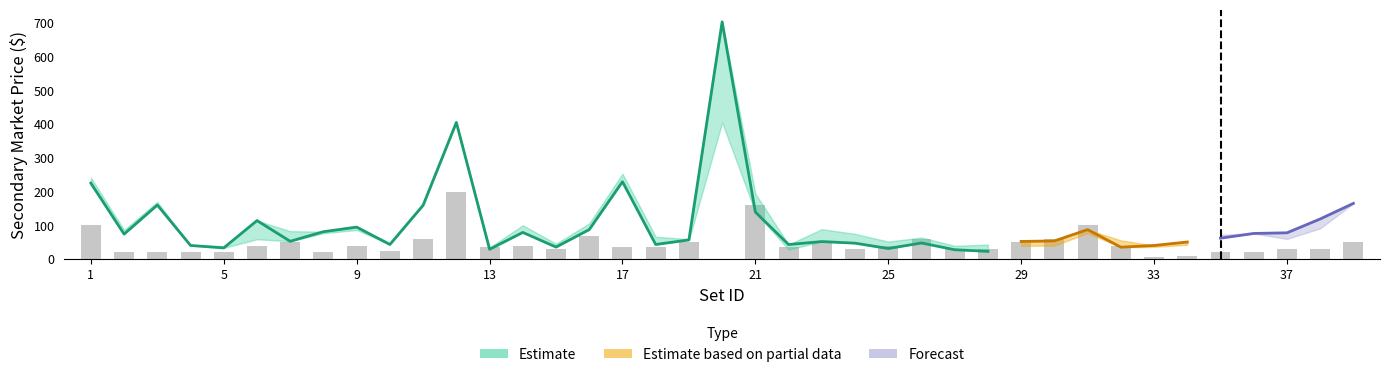

What is the change in value from 16 to 38?

+15.0